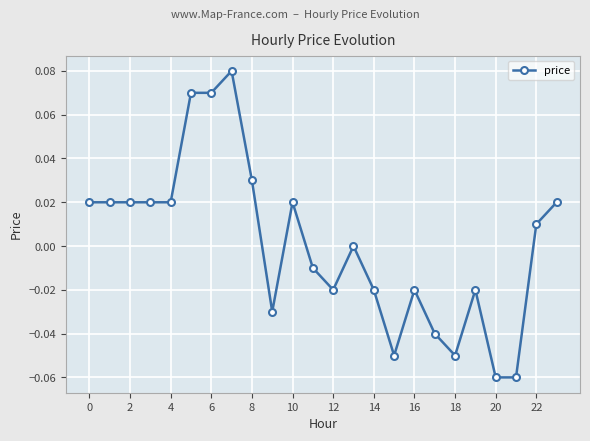

True or false: the data has more than 1 interior local peaks.

True